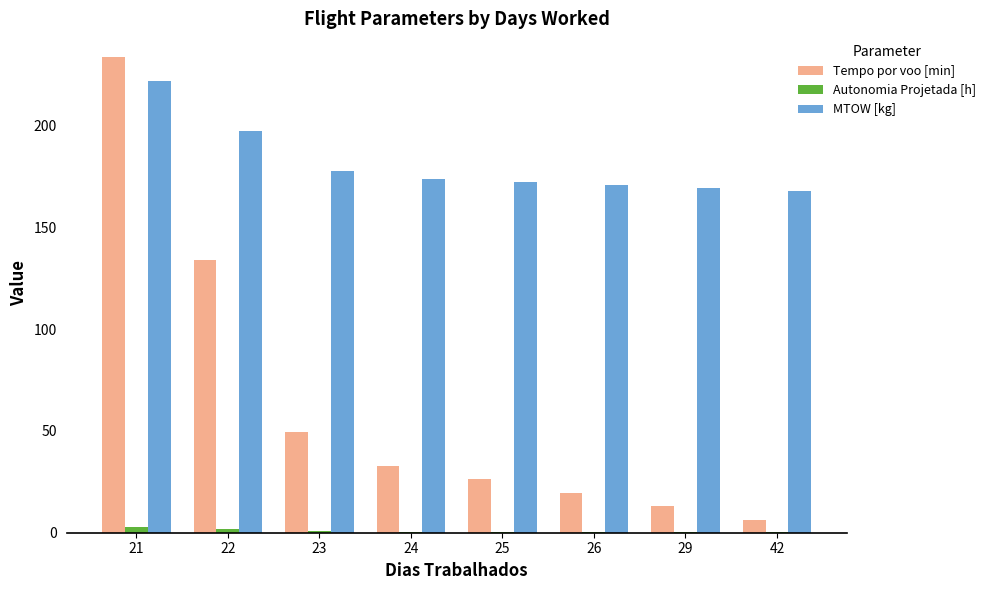

The value of MTOW [kg] at 24 is 173.7. True or false?

True